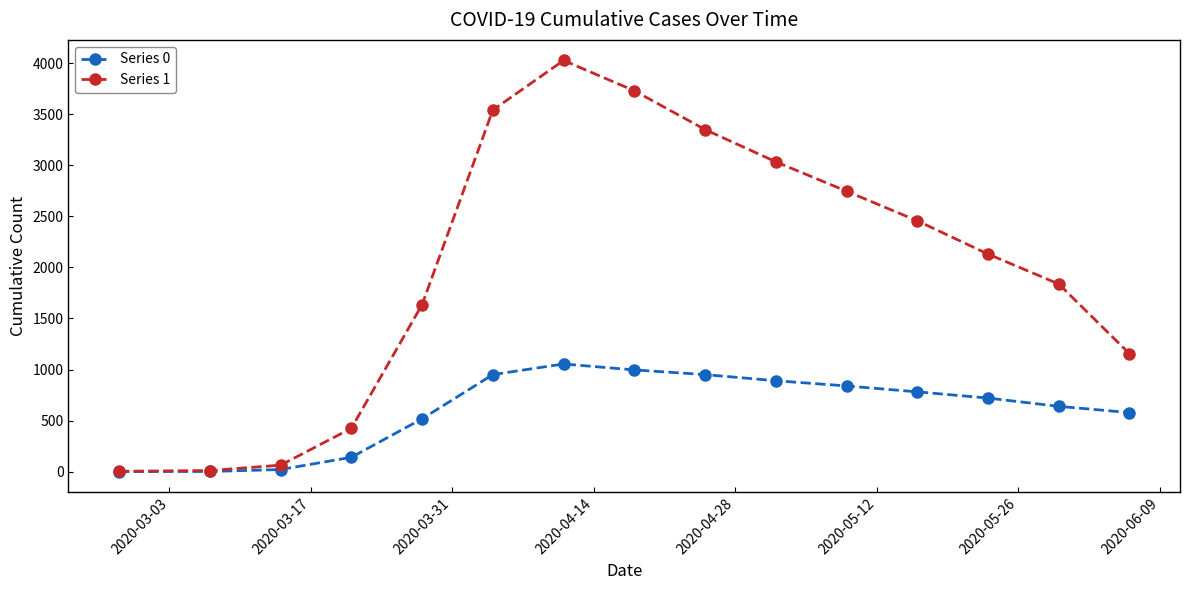

Which series has the widest spread of values?

Series 1